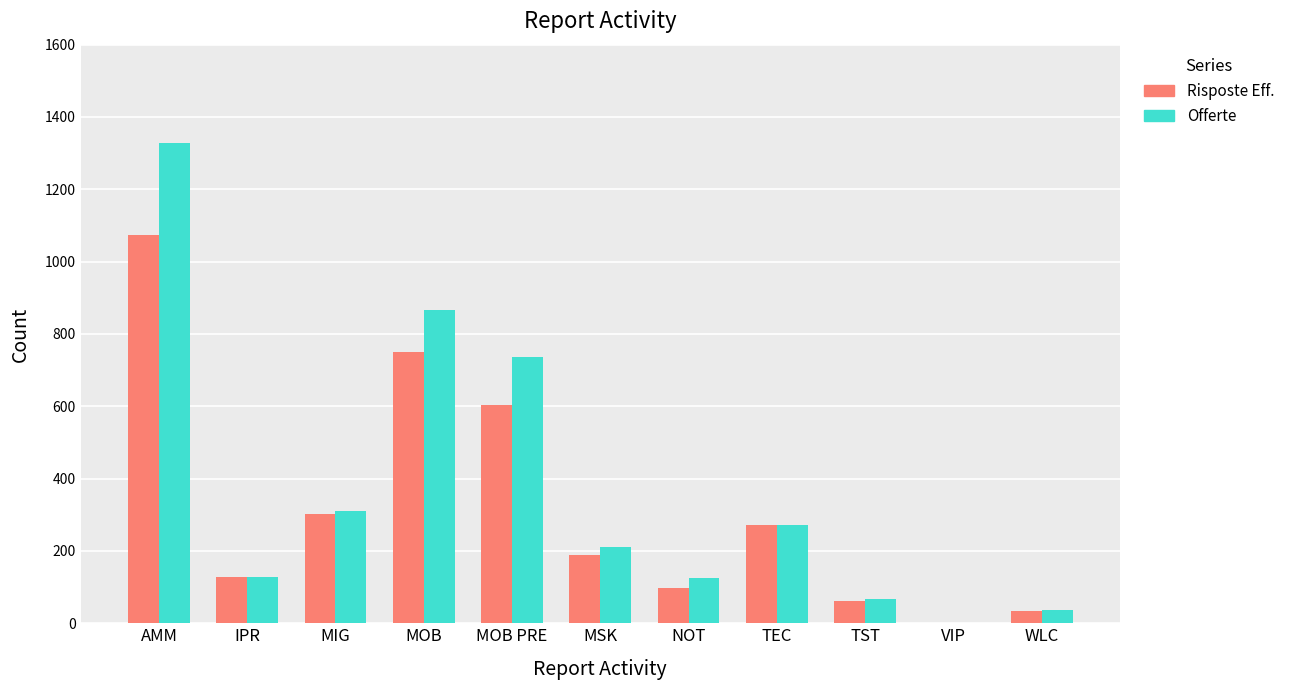

How many distinct data groups are displayed?

2